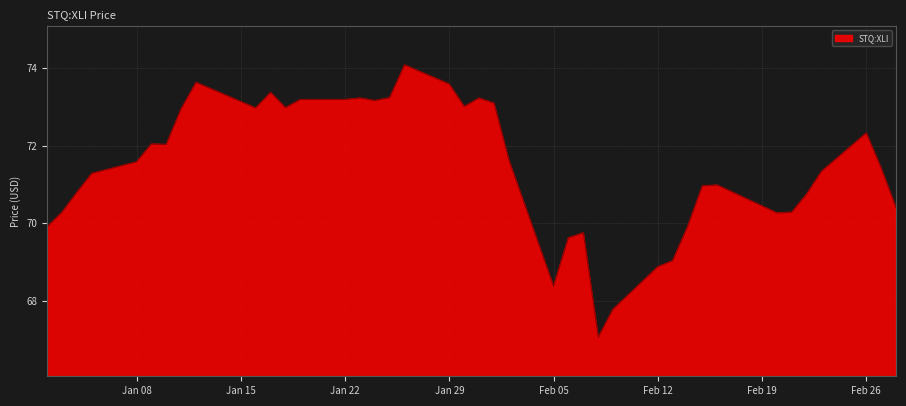

What is the maximum value shown in the chart?

74.1